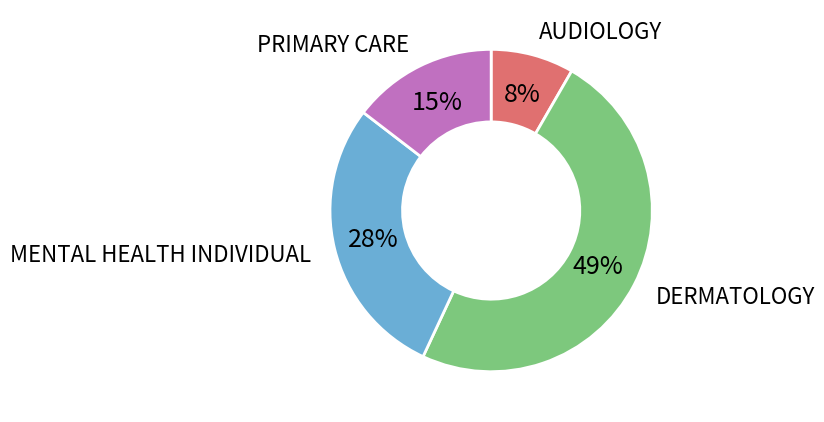

How many segments does this pie chart have?

4